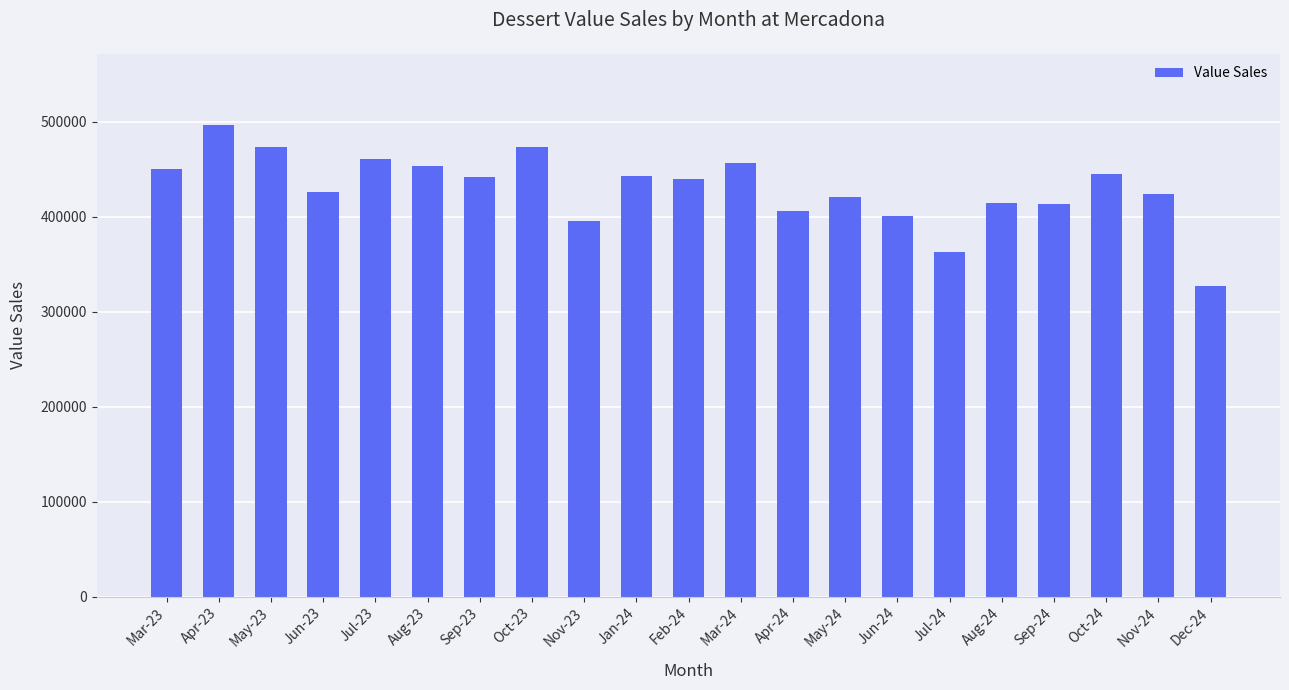

How many distinct data groups are displayed?

1